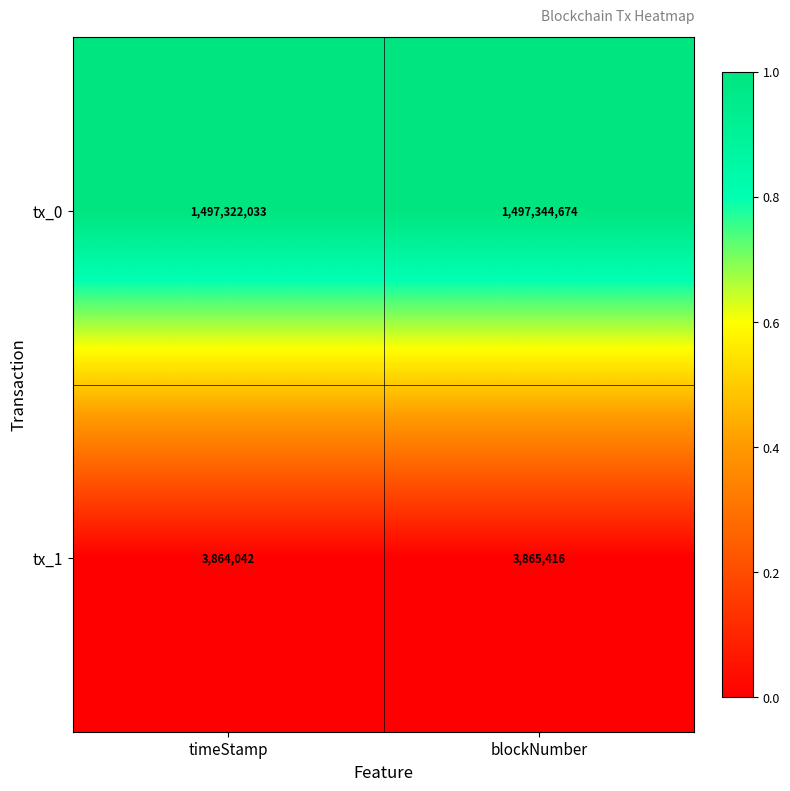

What is the smallest value displayed?

3864042